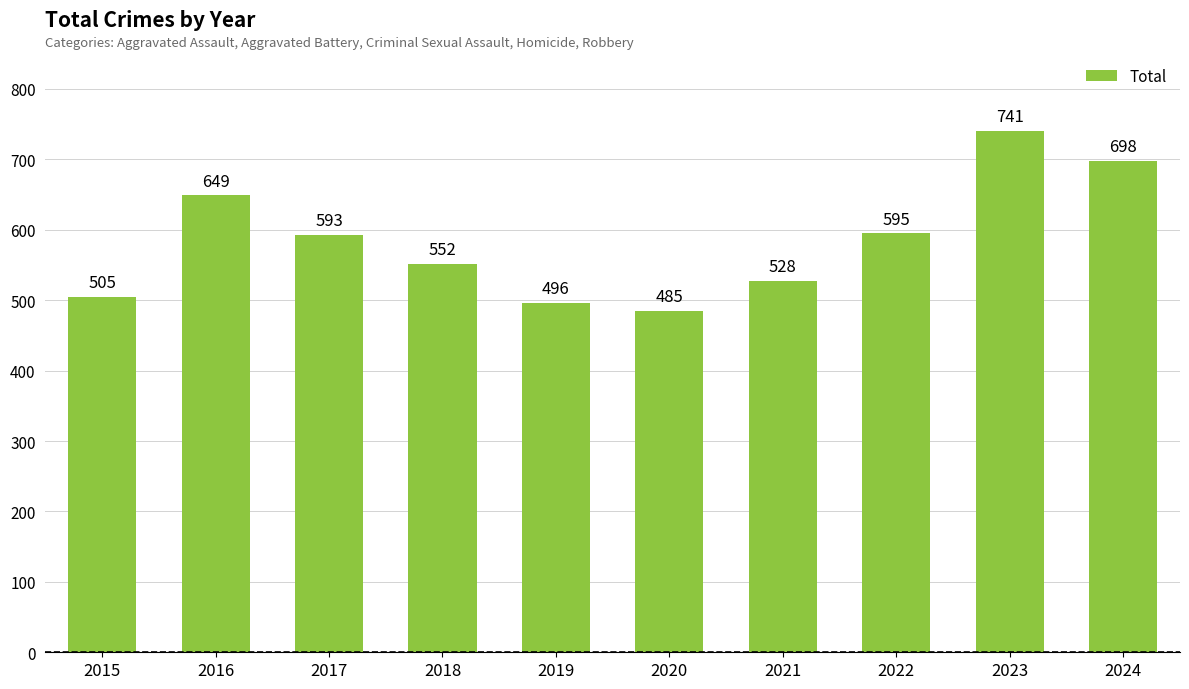

Does the chart contain any negative values?

No